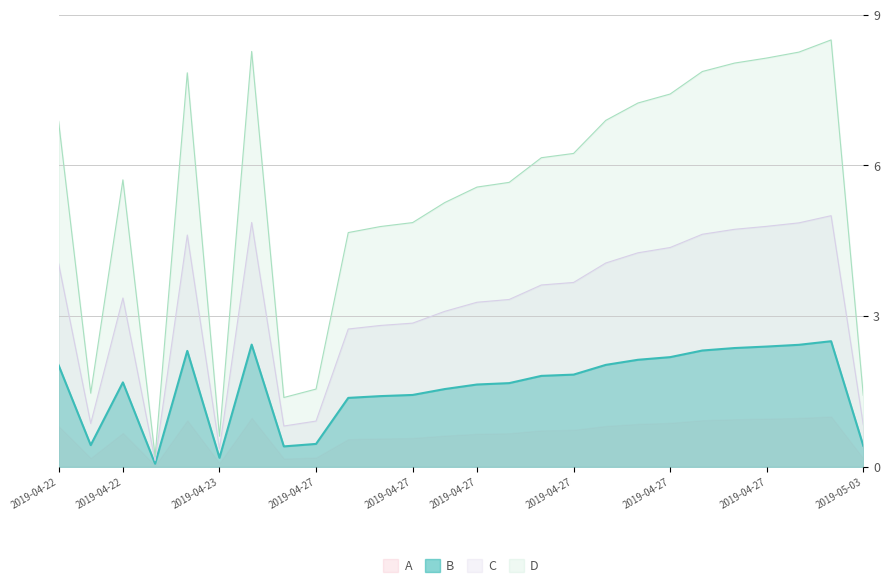

The chart shows a value of 2.6 at 2019-04-27 10:57. True or false?

False